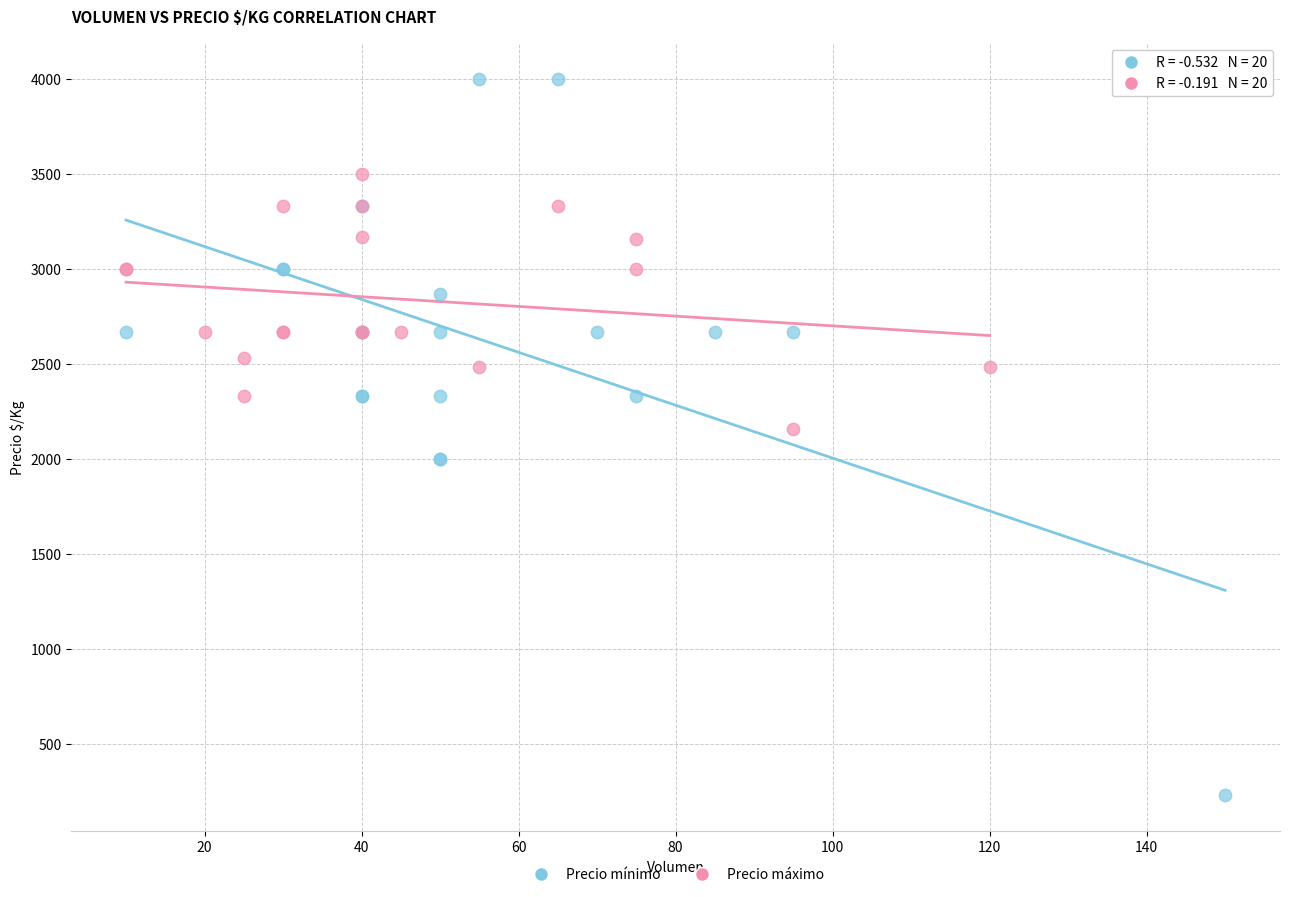

Which series reaches the minimum Y coordinate?

Precio mínimo